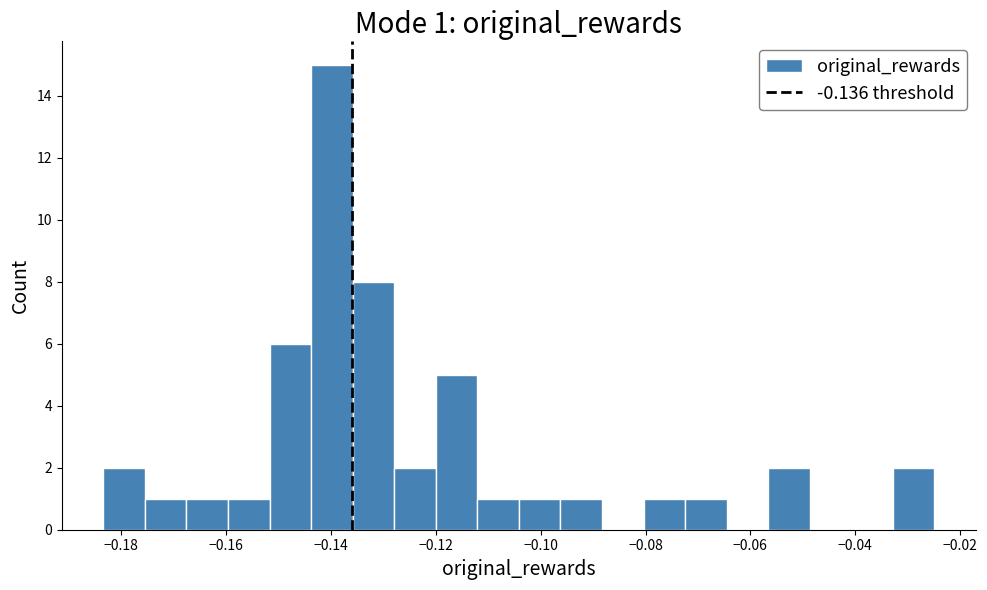

Read against the x-axis, roughly where is the centre of the tallest bar?

-0.140